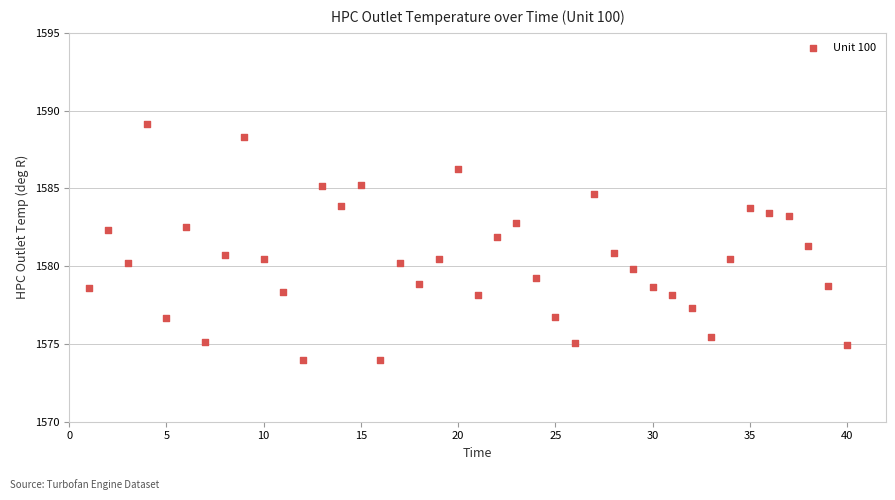

What is the range of Y values (max minus min)?

15.1